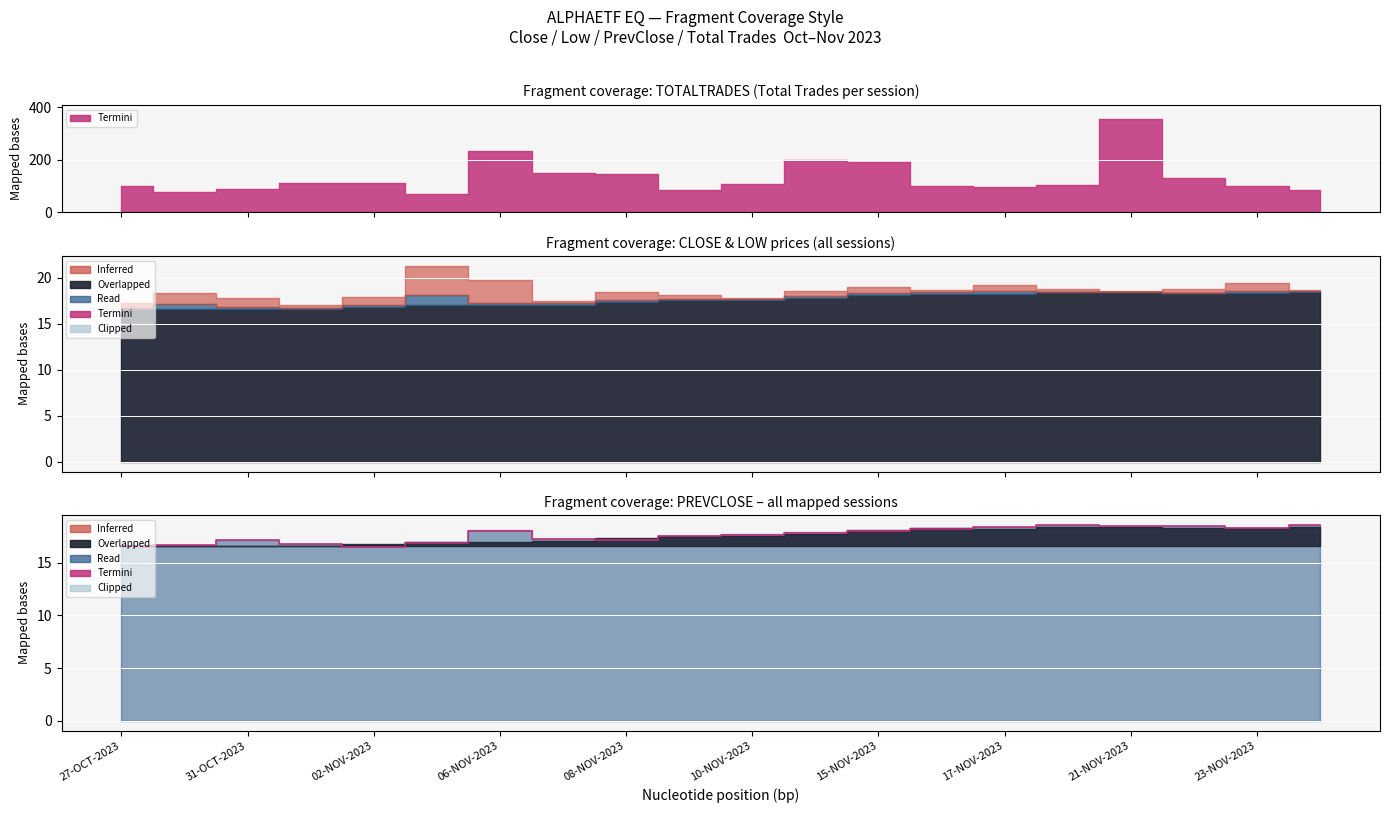

How many values are below 17?

5